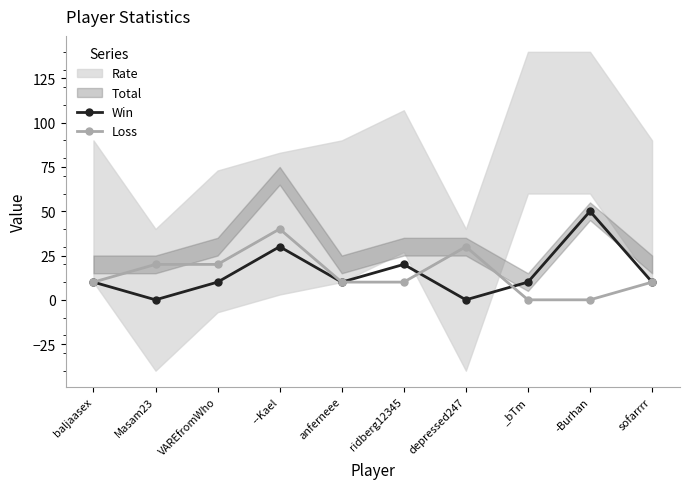

Rank the categories by Loss value from lowest to highest.

_bTm, -Burhan, baljaasex, anferneee, ridberg12345, sofarrrr, Masam23, VAREfromWho, depressed247, --Kael